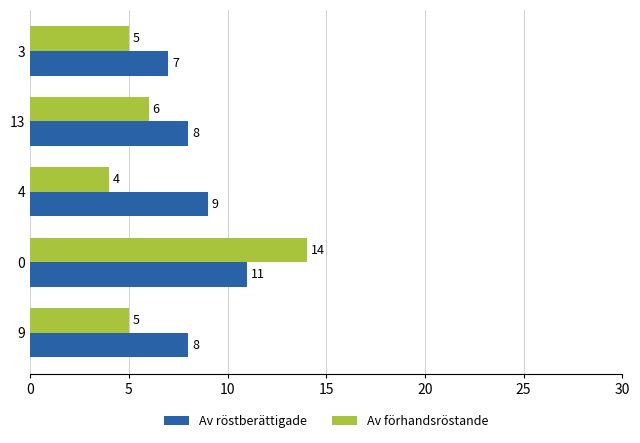

How many Av röstberättigade values are between 8 and 9?

3